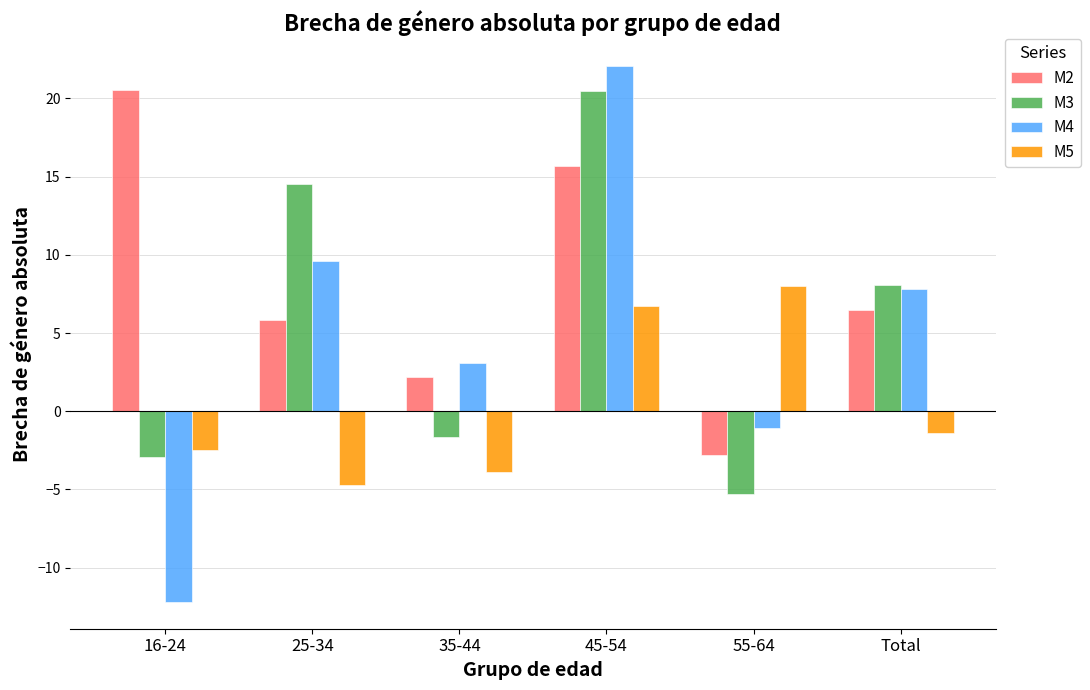

What is the label of the 2nd bar from the right?

55-64